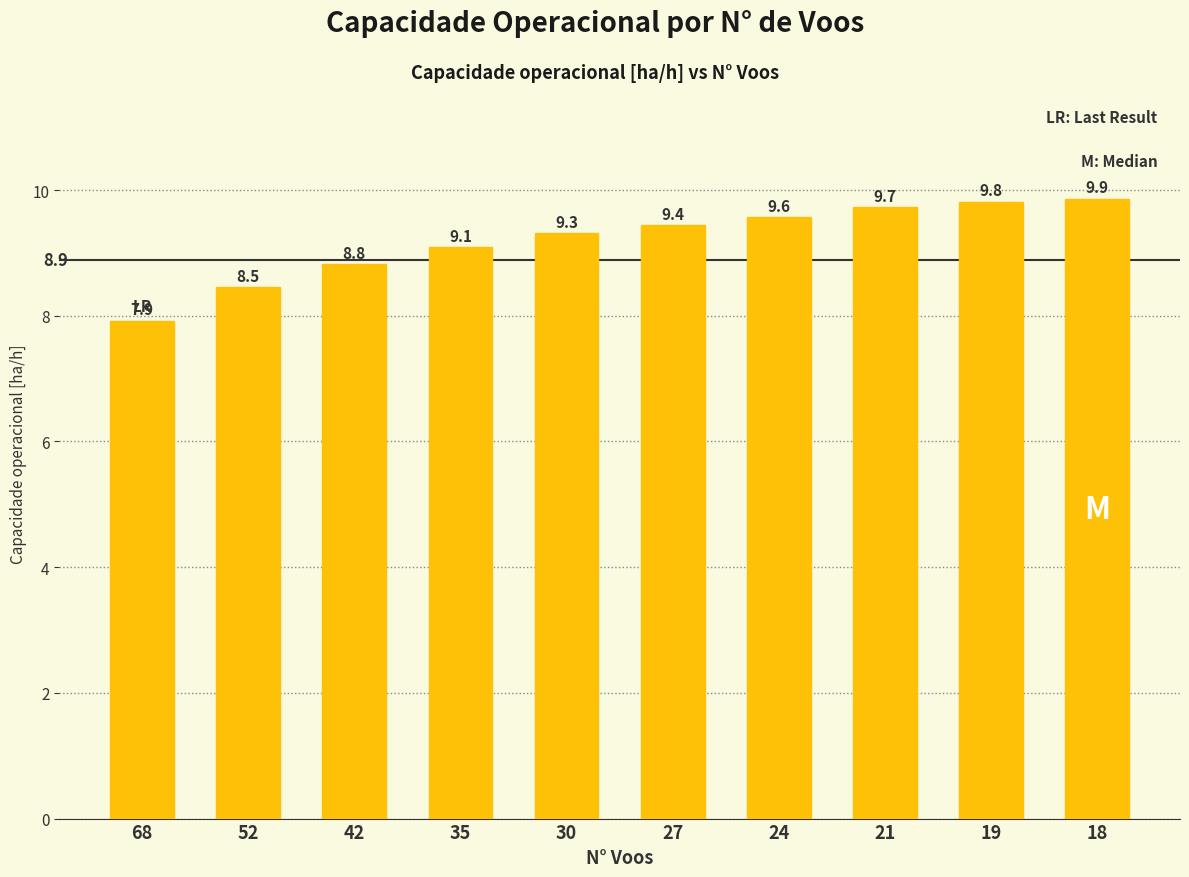

Rank the categories by value from lowest to highest.

68, 52, 42, 35, 30, 27, 24, 21, 19, 18